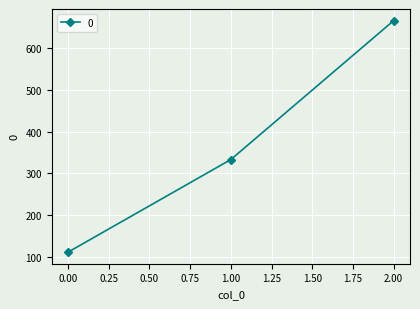

Rank the categories by value from highest to lowest.

2.00, 1.00, 0.00